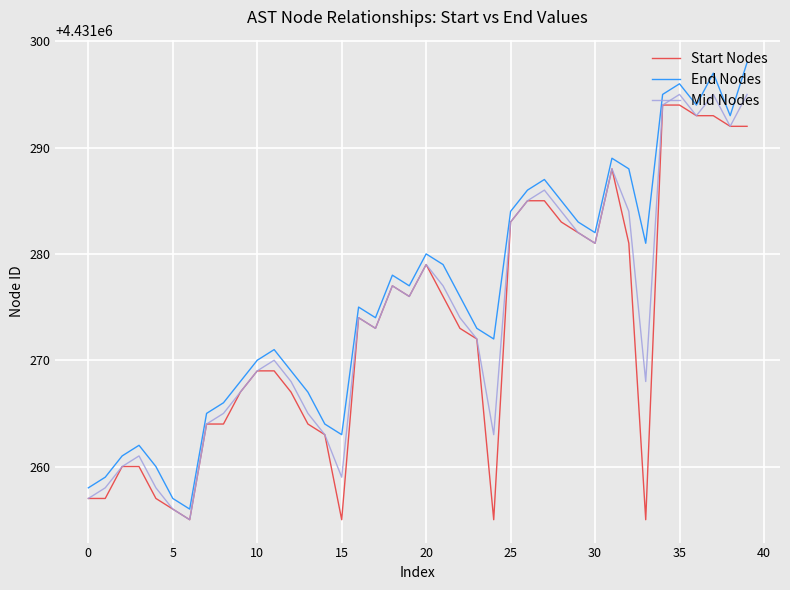

True or false: End Nodes and Mid Nodes cross at least once.

False